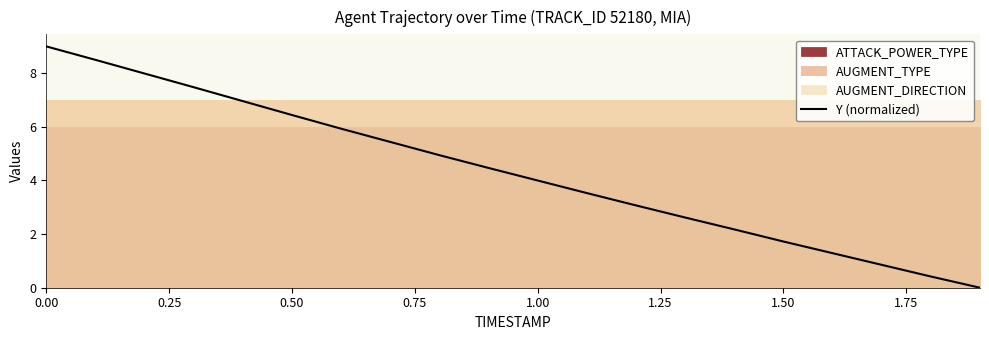

Reading left to right, list all the values displayed in this chart.

9.0	8.5	8.0	7.5	7.0	6.4	5.9	5.4	4.9	4.5	4.0	3.5	3.1	2.6	2.2	1.7	1.3	0.9	0.4	0.0